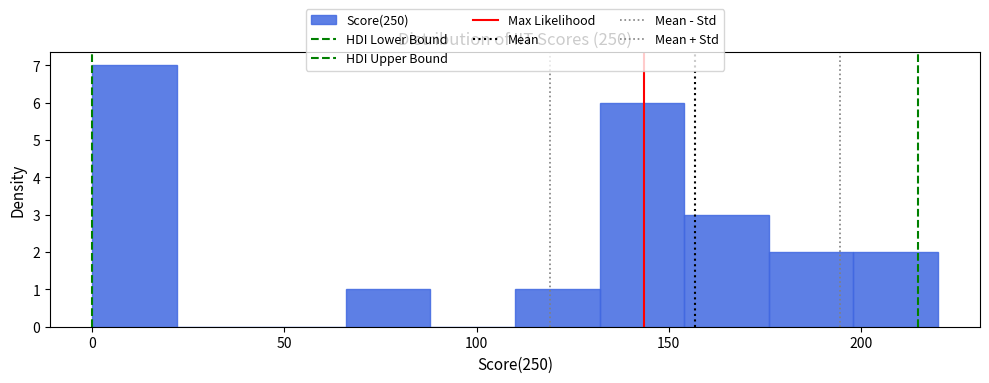

How tall is the bar that spans 198 to 220 on the x-axis? Neither the bar edges nor the heights are printed on the chart, so give them approximately, as read against the axes.

2